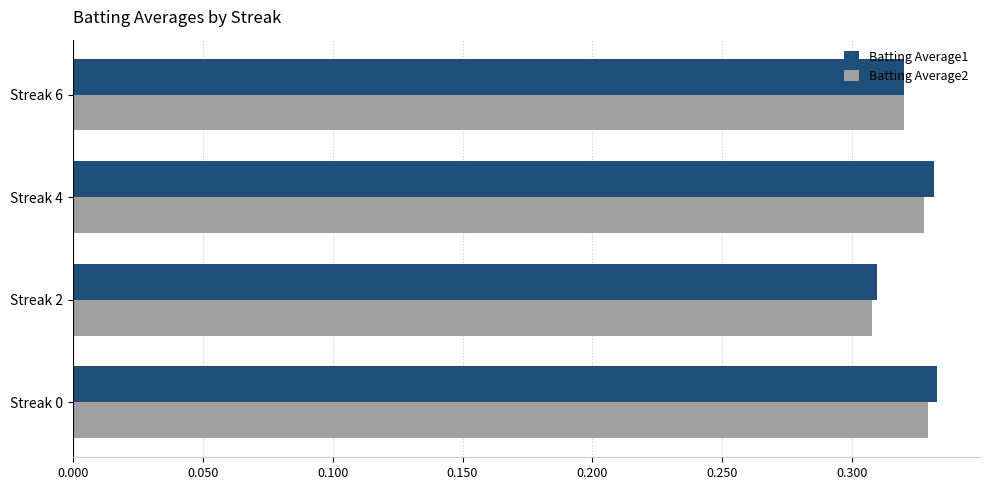

Count the Batting Average2 values in the range 0 to 1.

4